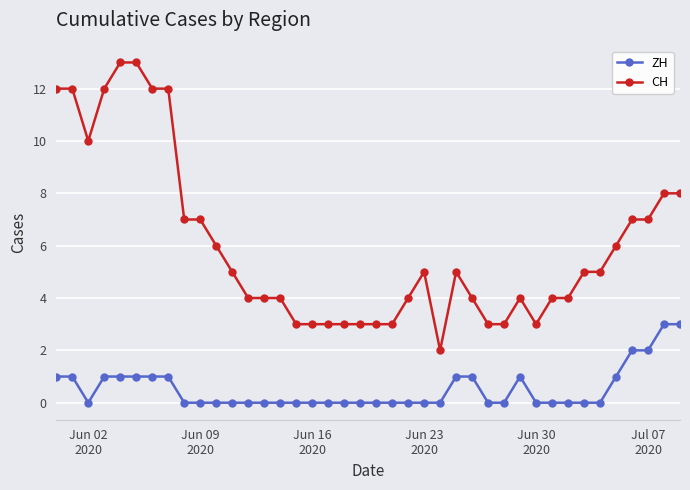

Reading left to right, what are all the values shown in this chart?

ZH: 1	1	0	1	1	1	1	1	0	0	0	0	0	0	0	0	0	0	0	0	0	0	0	0	0	1	1	0	0	1	0	0	0	0	0	1	2	2	3	3
CH: 12	12	10	12	13	13	12	12	7	7	6	5	4	4	4	3	3	3	3	3	3	3	4	5	2	5	4	3	3	4	3	4	4	5	5	6	7	7	8	8